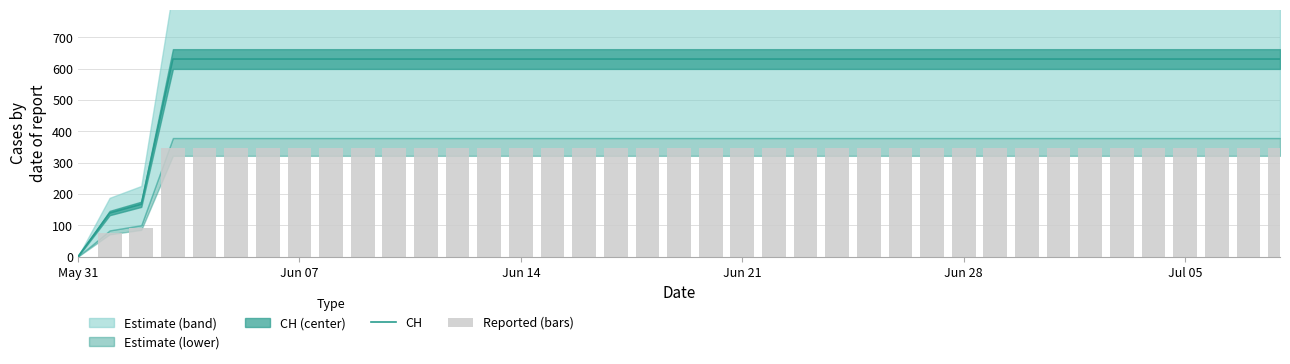

The value of CH at May 31 is 399. True or false?

False